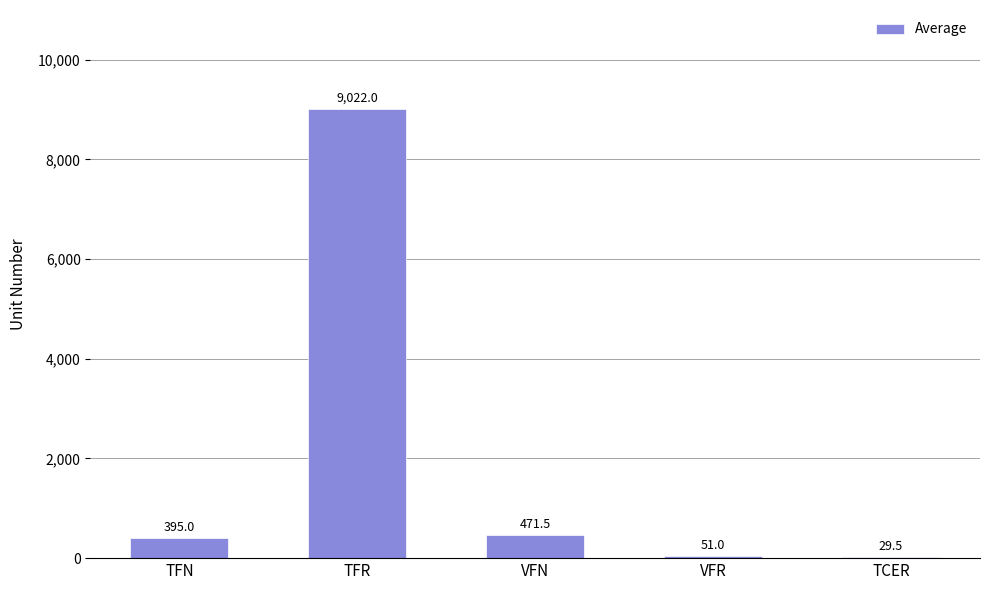

At which label is the value closest to 4525?

VFN